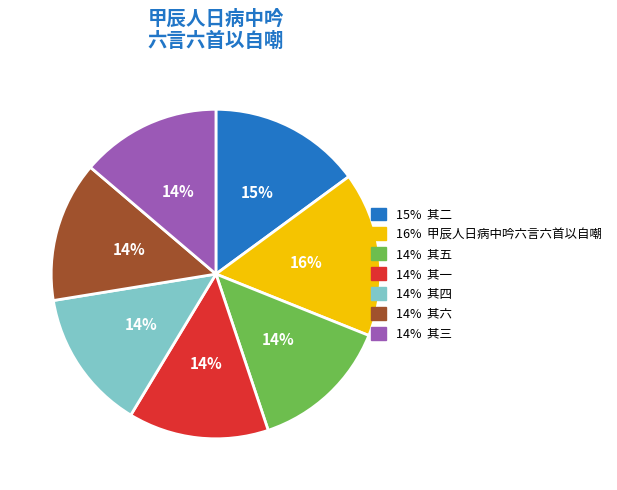

To the nearest percent, what is the difference between the largest and smallest slice percentages?

2%